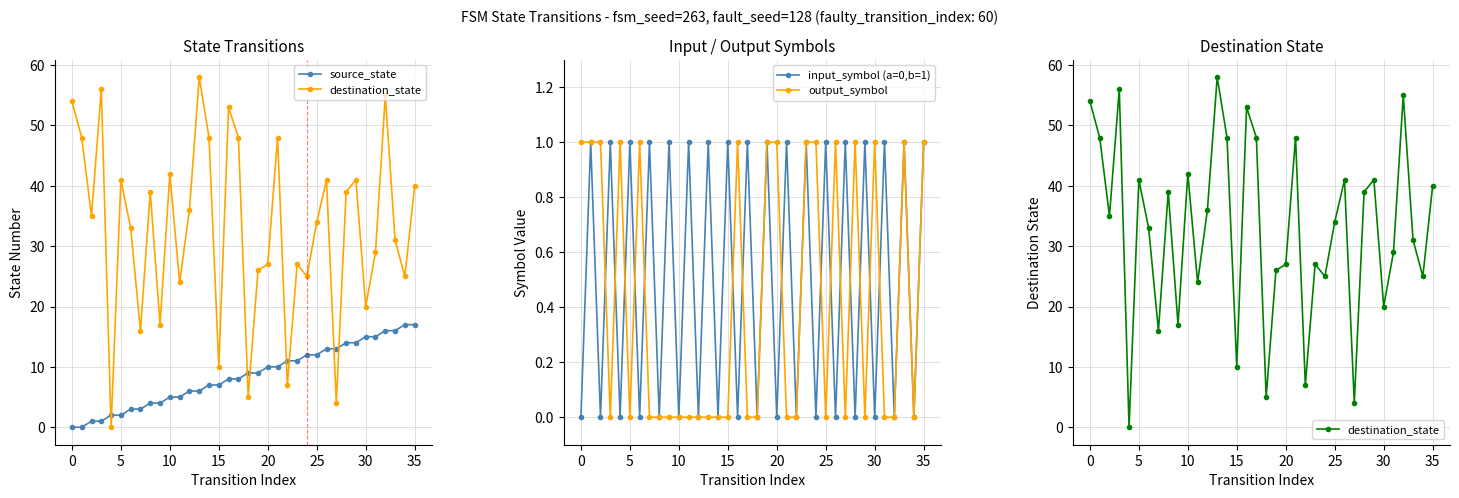

True or false: source_state and output_symbol intersect in this chart.

False